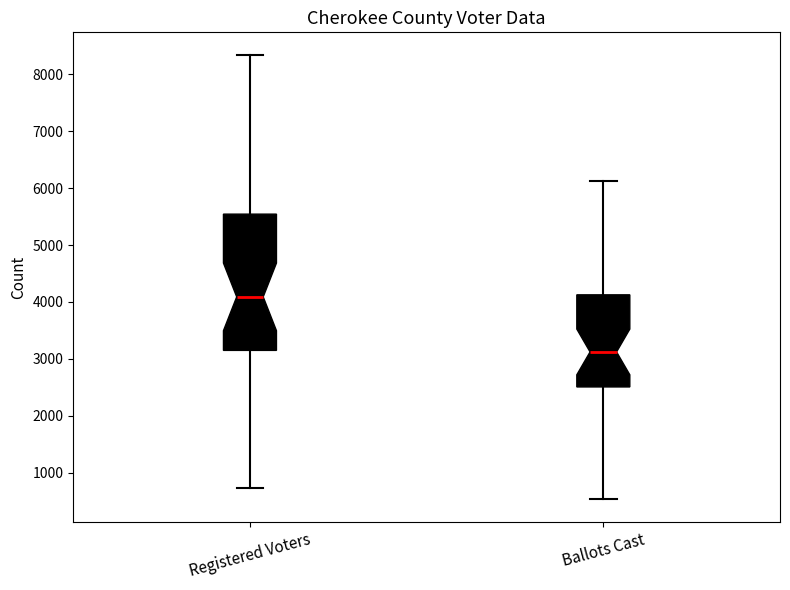

Reading left to right, transcribe this box plot: for each box, give where its median line is, the range the box spans, and where its two whiskers end, as read against the y-axis. The values are not printed on the chart, so give them approximately, as read against the axis.

Registered Voters: median 4100, box 3100 to 5500, whiskers 700 to 8400
Ballots Cast: median 3100, box 2500 to 4100, whiskers 500 to 6100